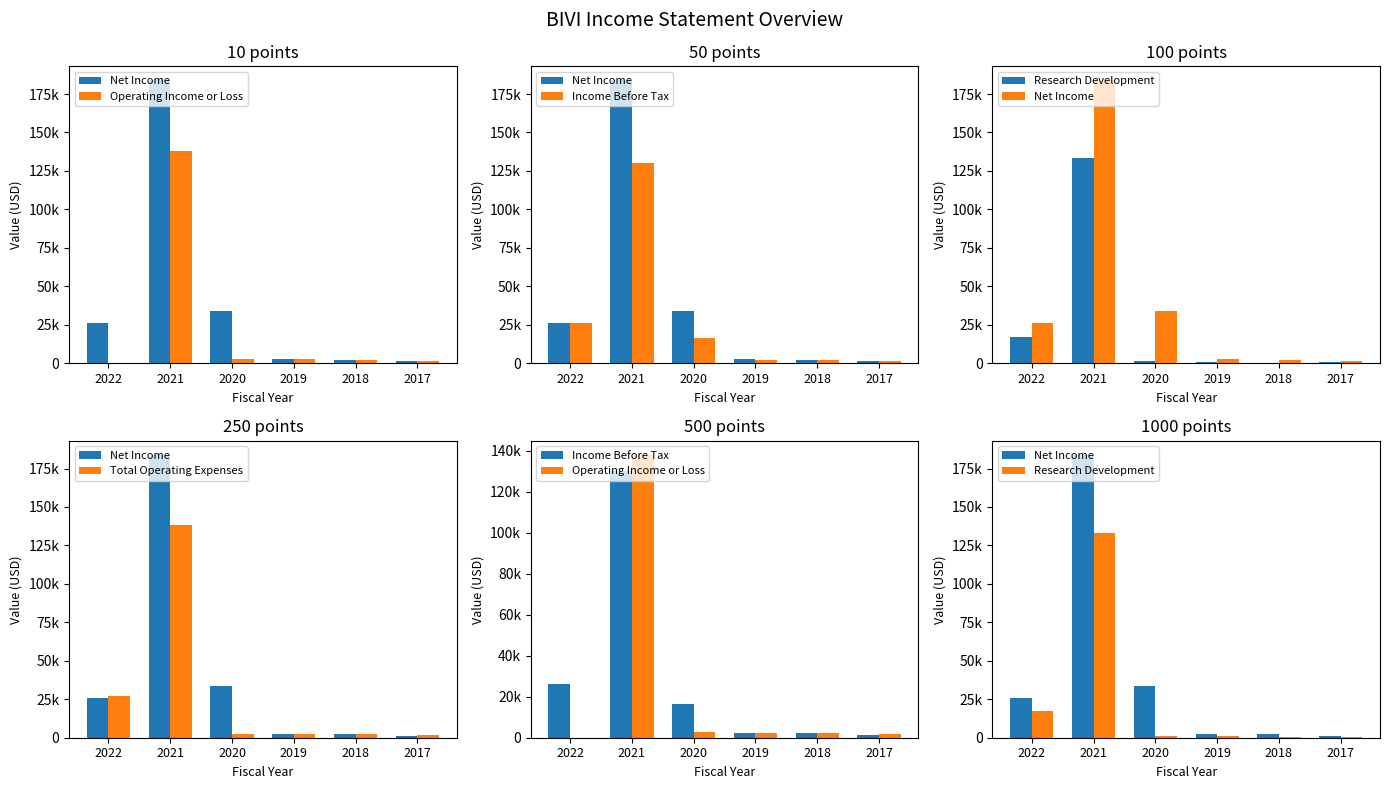

At which category is the sum across all series the highest?

2021